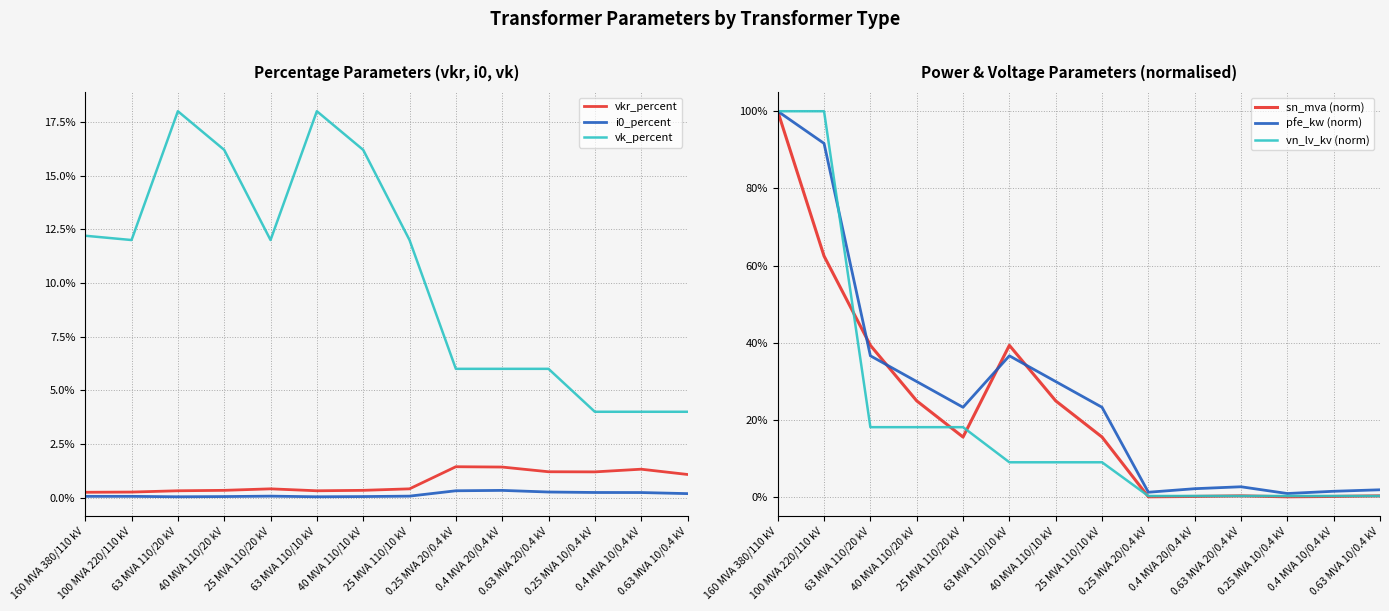

What are all the series names shown in the legend?

vkr_percent, i0_percent, vk_percent, sn_mva (norm), pfe_kw (norm), vn_lv_kv (norm)